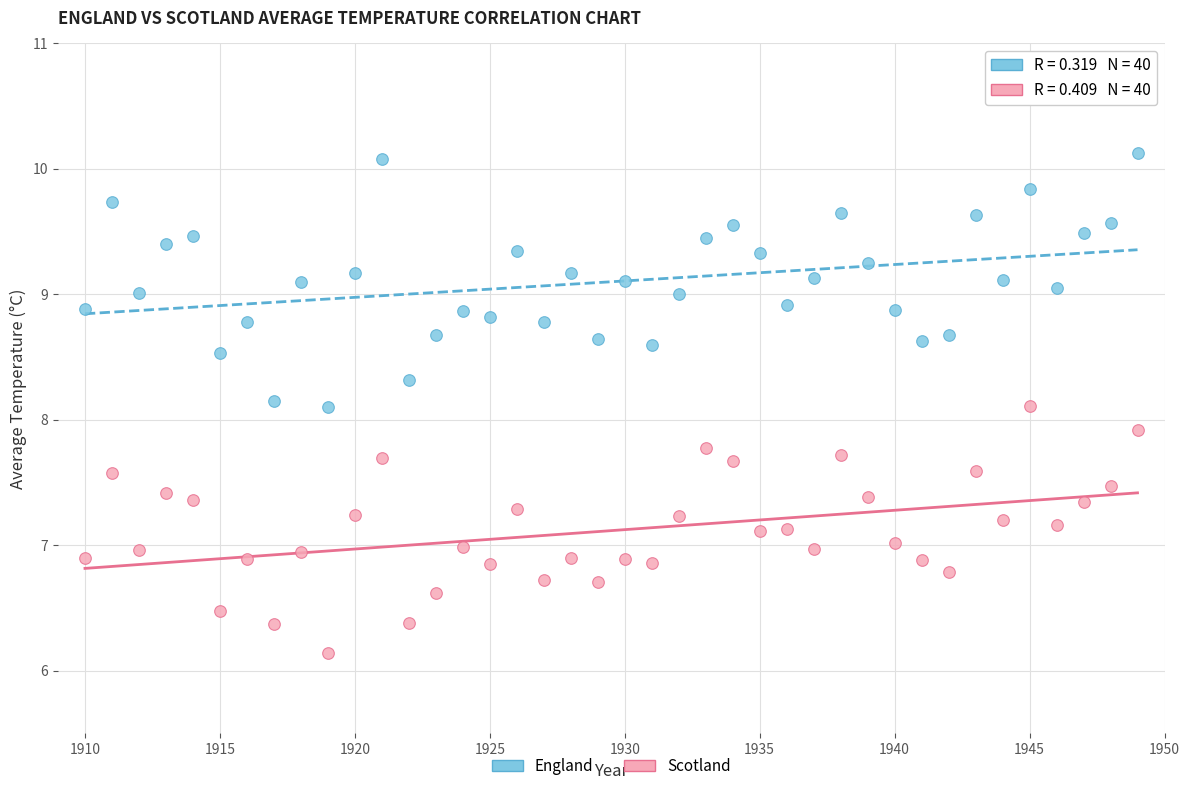

Across all data points, what is the range of X values (max minus min)?

39.0